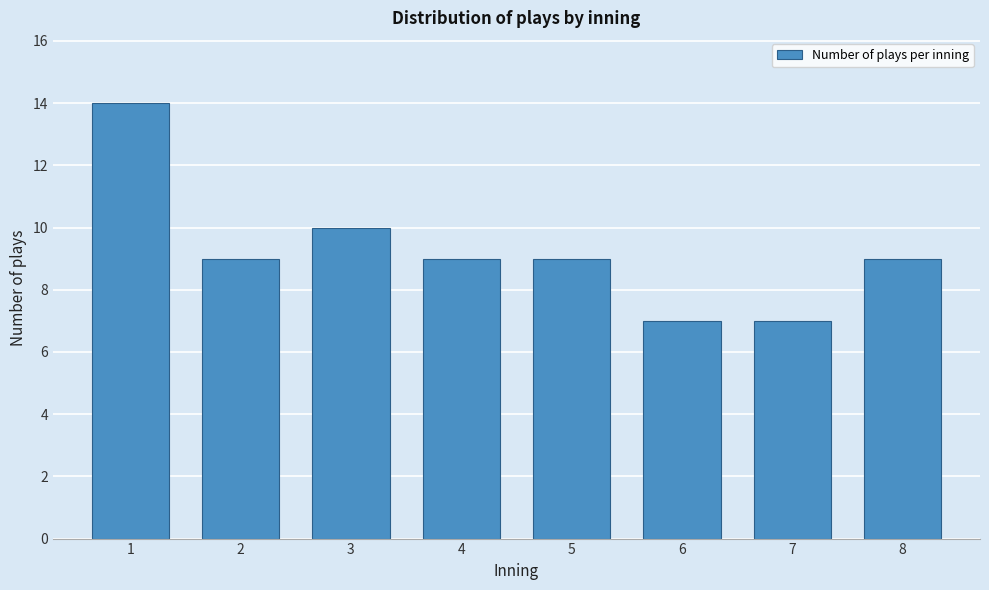

Reading left to right, list all the values displayed in this chart.

14	9	10	9	9	7	7	9